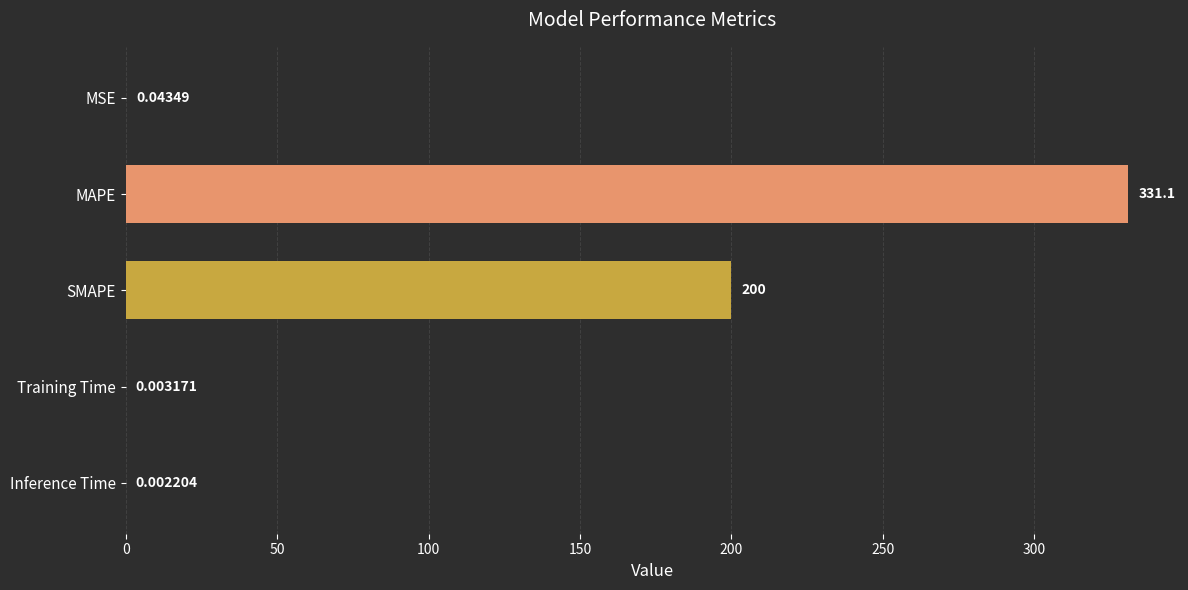

At which label is the value closest to 165?

SMAPE